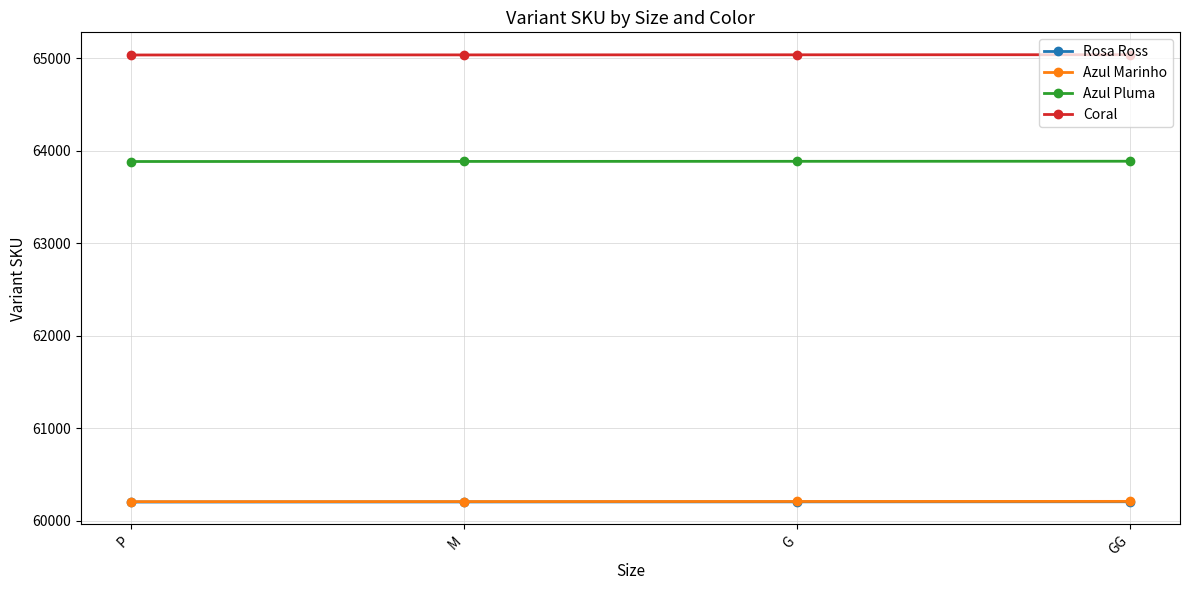

What is the spread (max minus min) of values at GG?

4830